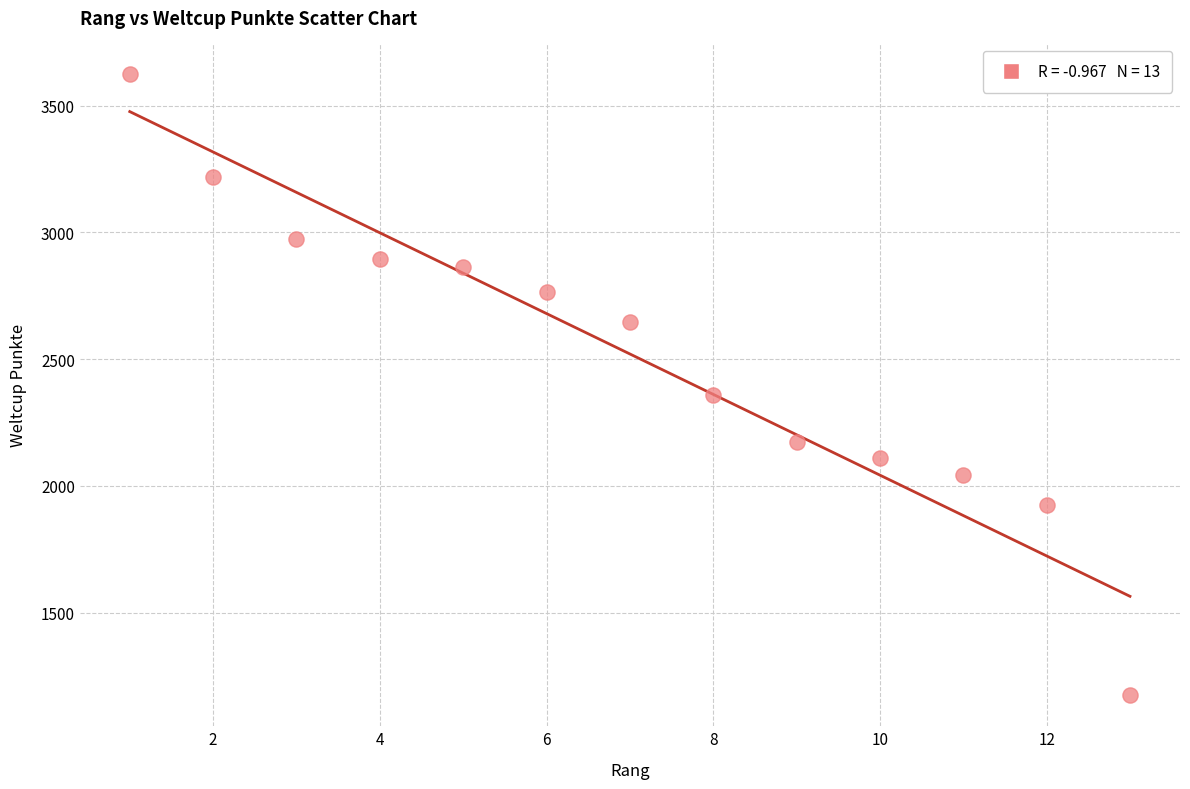

What is the range of Y values (max minus min)?

2449